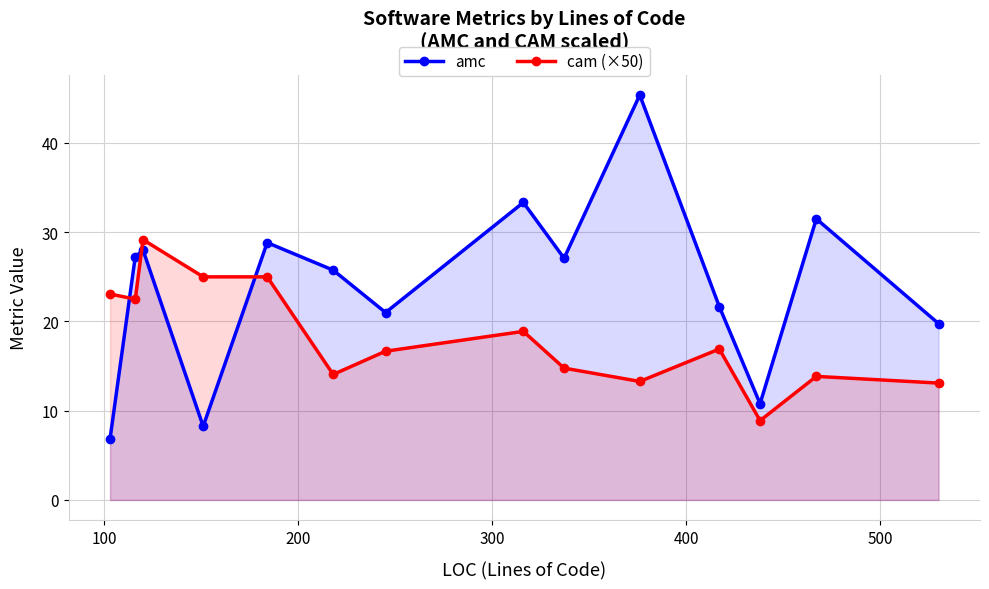

Count the number of data series in this chart.

2